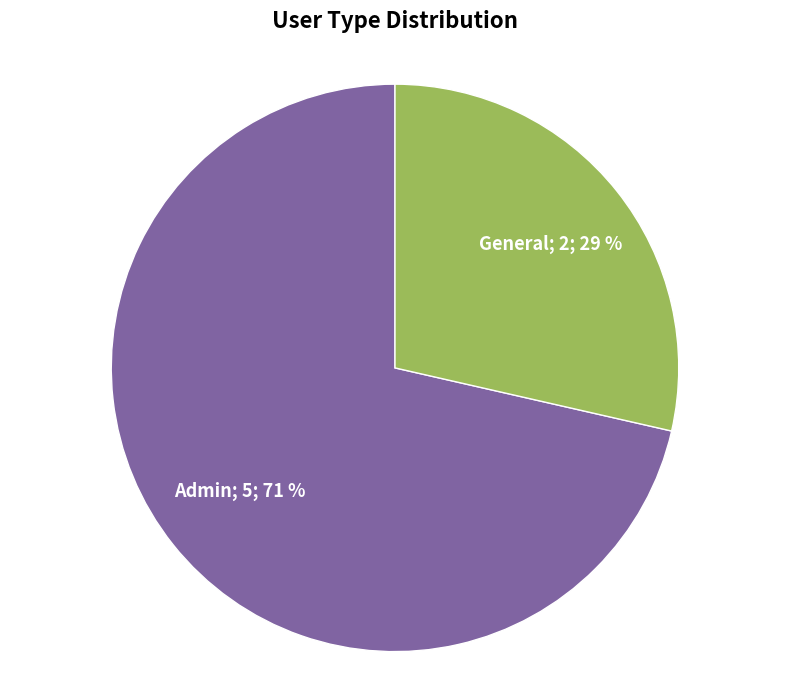

Is there a majority slice in this chart?

Yes